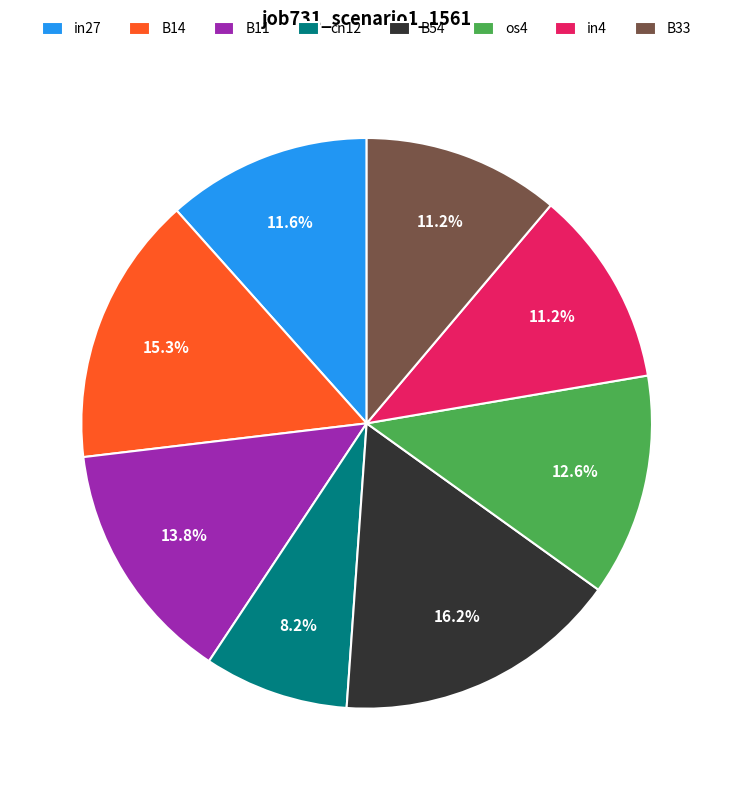

How many segments does this pie chart have?

8